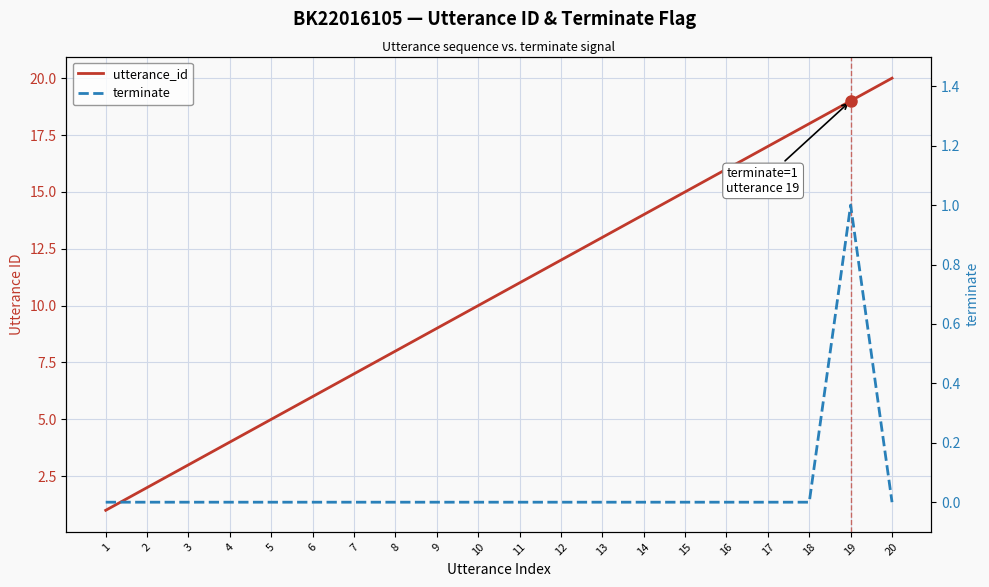

True or false: utterance_id and terminate intersect in this chart.

False